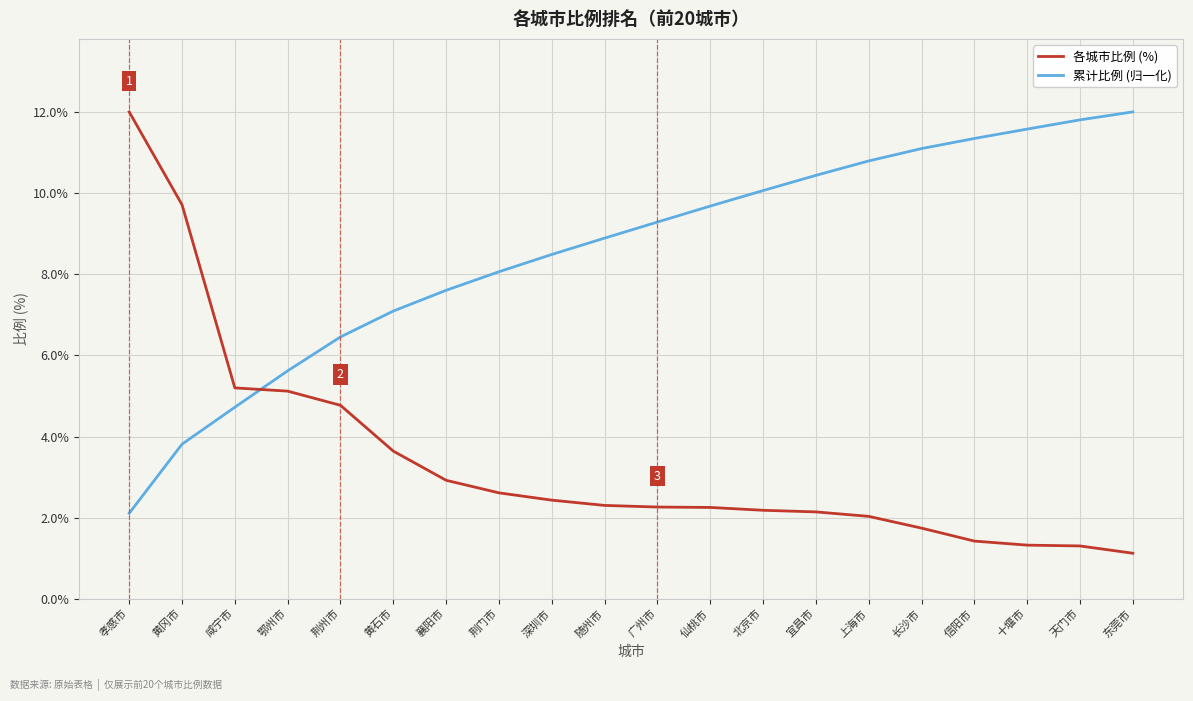

Is it true that 各城市比例 (%) equals 8.8 at 咸宁市?

False